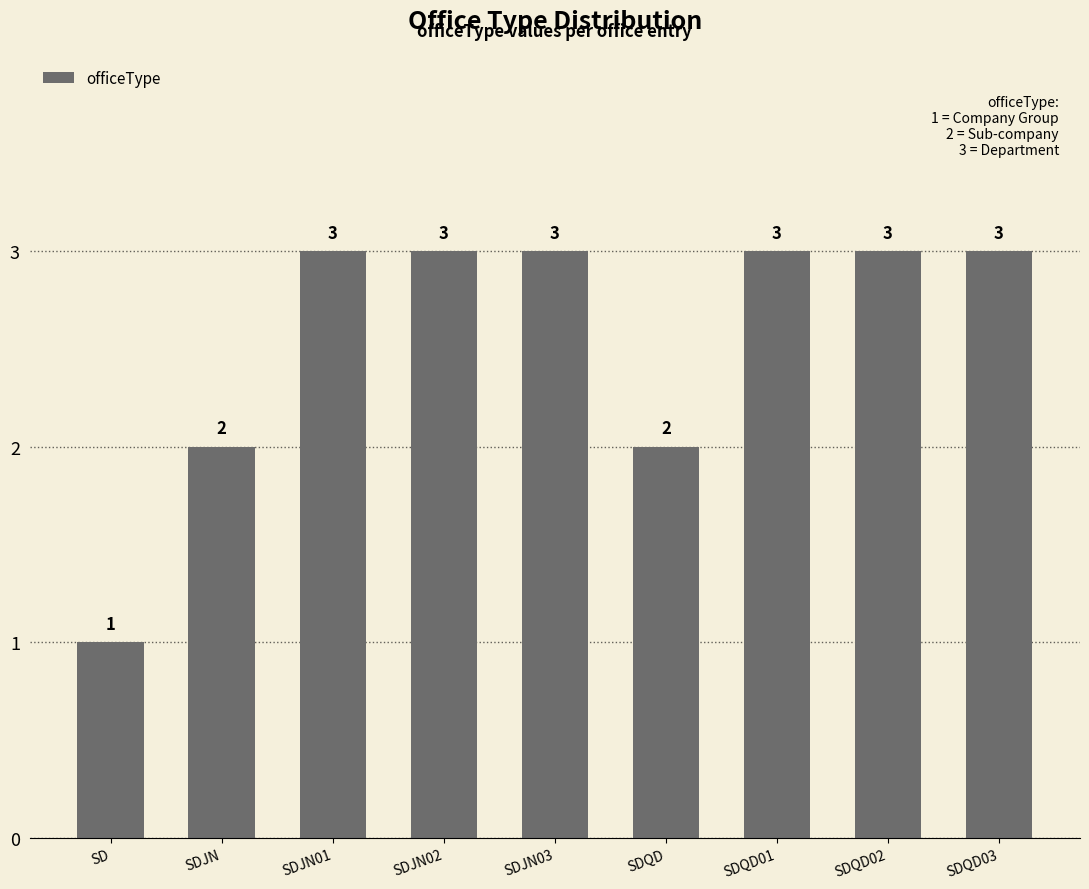

What is the ratio of the value at SD to the value at SDQD03?

0.3